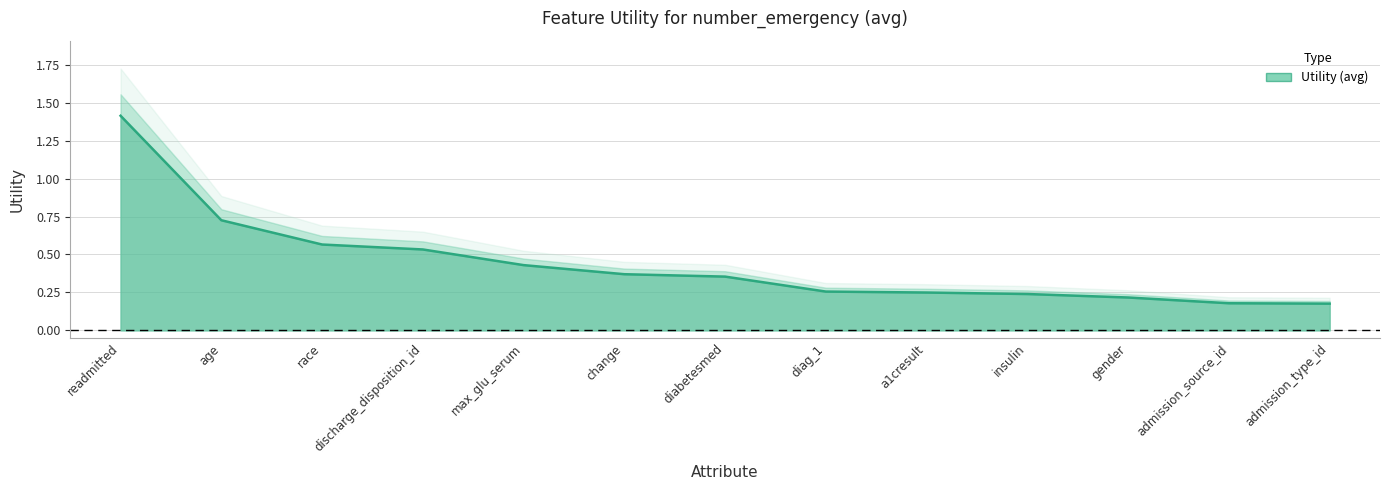

Rank the categories by value from highest to lowest.

readmitted, age, race, discharge_disposition_id, max_glu_serum, change, diabetesmed, diag_1, a1cresult, insulin, gender, admission_source_id, admission_type_id